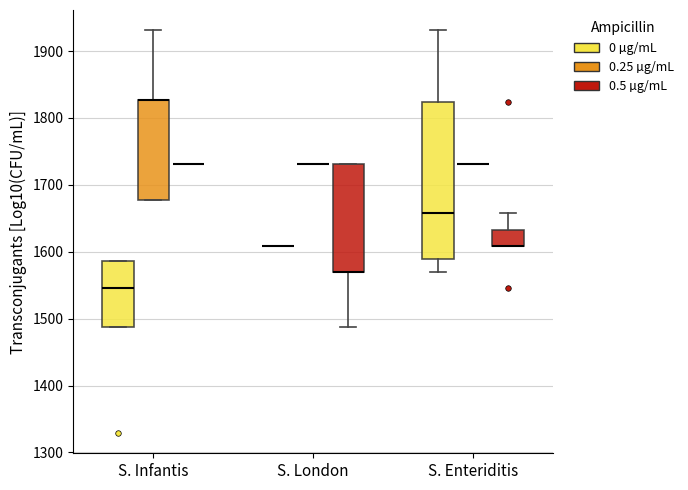

Reading left to right, transcribe this box plot: for each box, give where its median line is, the range the box spans, and where its two whiskers end, as read against the y-axis. The values are not printed on the chart, so give them approximately, as read against the axis.

S. Infantis (0 µg/mL): median 1550, box 1490 to 1590, whiskers 1490 to 1590
S. Infantis (0.25 µg/mL): median 1830 (drawn on the box's upper edge), box 1680 to 1830, whiskers 1680 to 1930
S. Infantis (0.5 µg/mL): box collapsed to a line at 1730, whiskers 1730 to 1730
S. London (0 µg/mL): box collapsed to a line at 1610, whiskers 1610 to 1610
S. London (0.25 µg/mL): box collapsed to a line at 1730, whiskers 1730 to 1730
S. London (0.5 µg/mL): median 1570 (drawn on the box's lower edge), box 1570 to 1730, whiskers 1490 to 1730
S. Enteriditis (0 µg/mL): median 1660, box 1590 to 1820, whiskers 1570 to 1930
S. Enteriditis (0.25 µg/mL): box collapsed to a line at 1730, whiskers 1730 to 1730
S. Enteriditis (0.5 µg/mL): median 1610 (drawn on the box's lower edge), box 1610 to 1630, whiskers 1610 to 1660